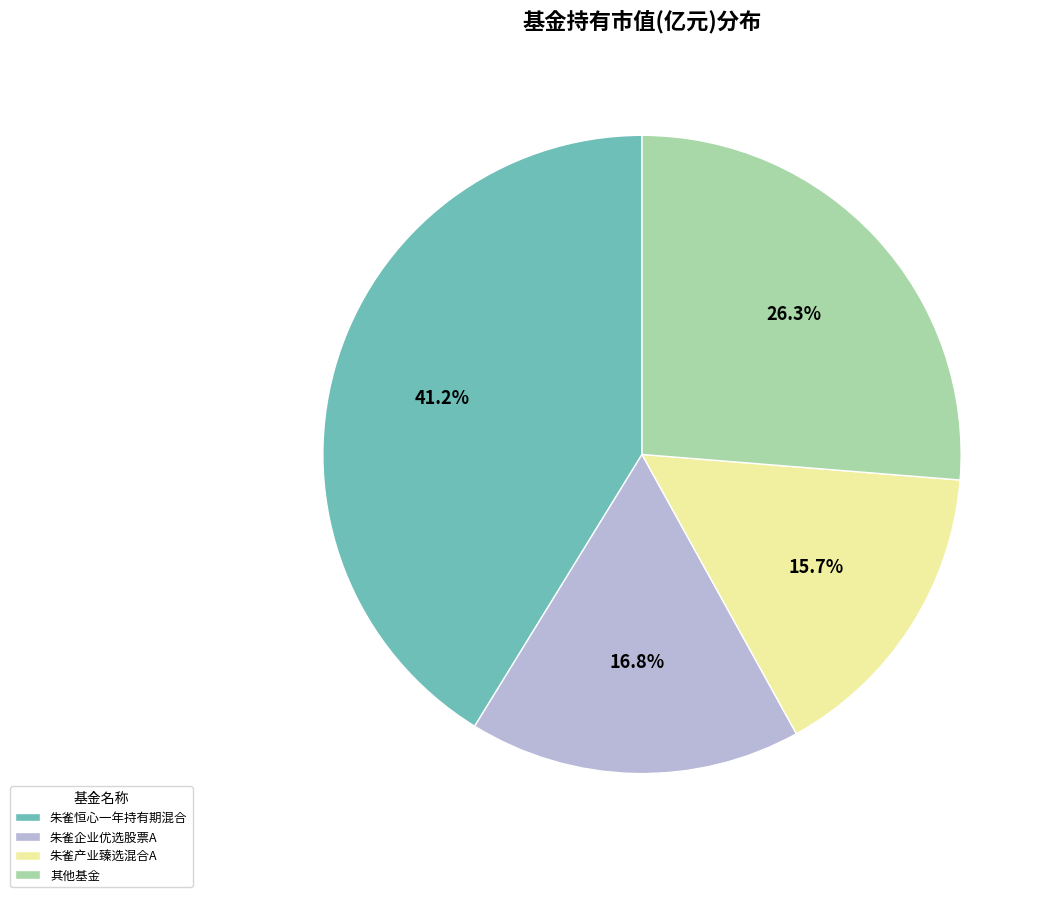

Which slice is the largest?

朱雀恒心一年持有期混合